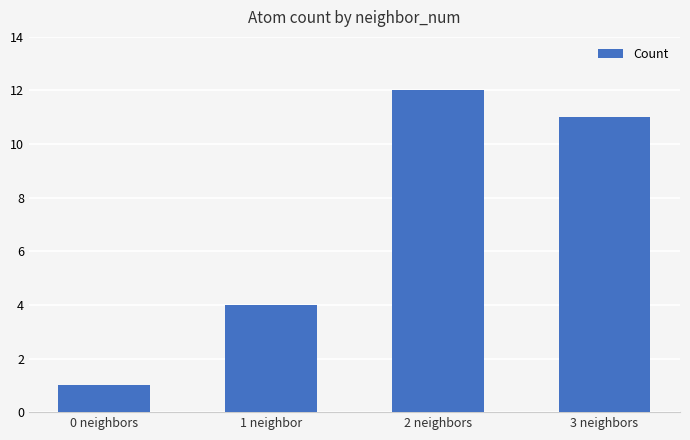

Rank the categories by value from lowest to highest.

0 neighbors, 1 neighbor, 3 neighbors, 2 neighbors